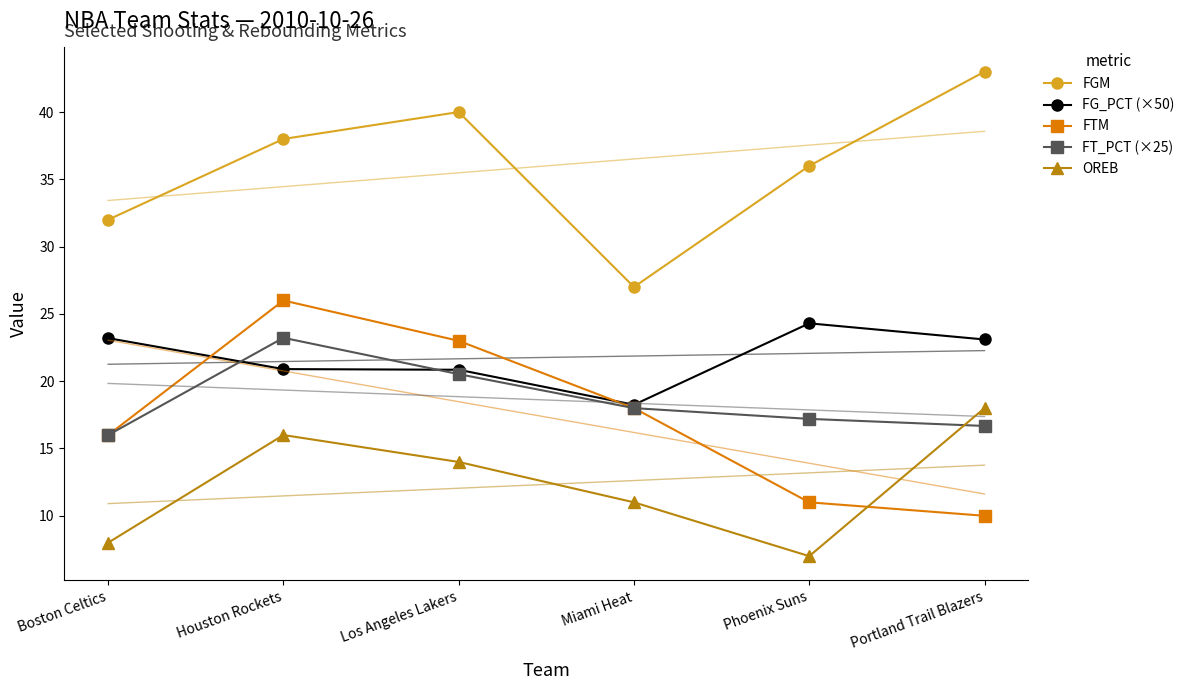

At how many categories does at least one series exceed 19?

6